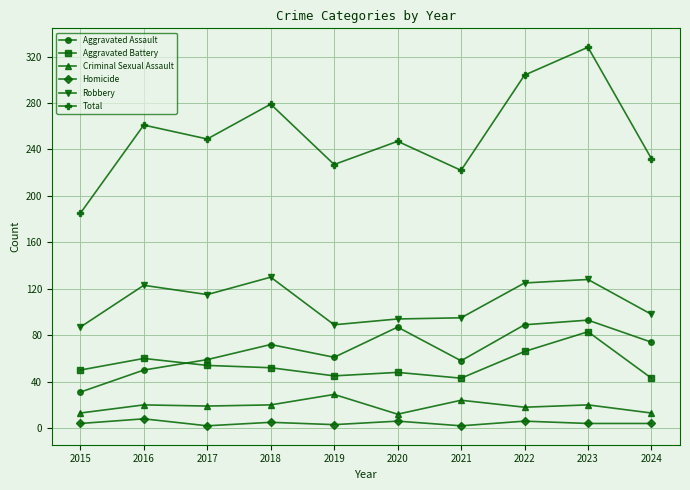

What is the sum of the Aggravated Assault values at 2017 and 2022?

148